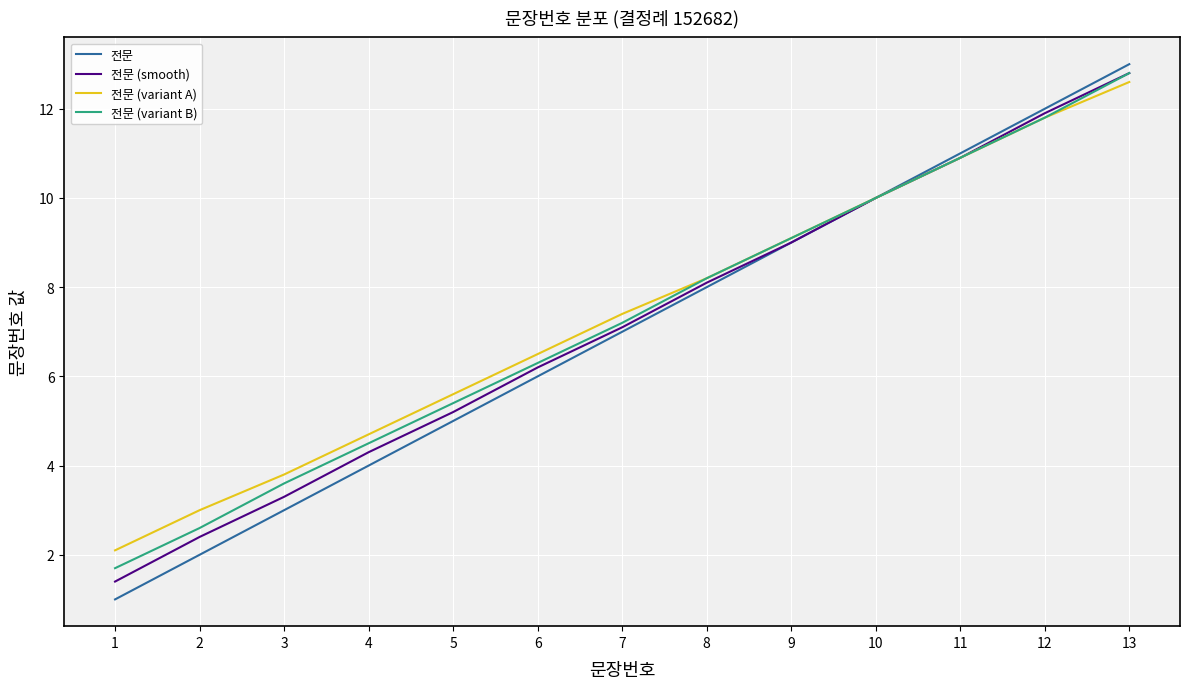

True or false: 전문 (variant A) has a value of 2.1 at 2.

False